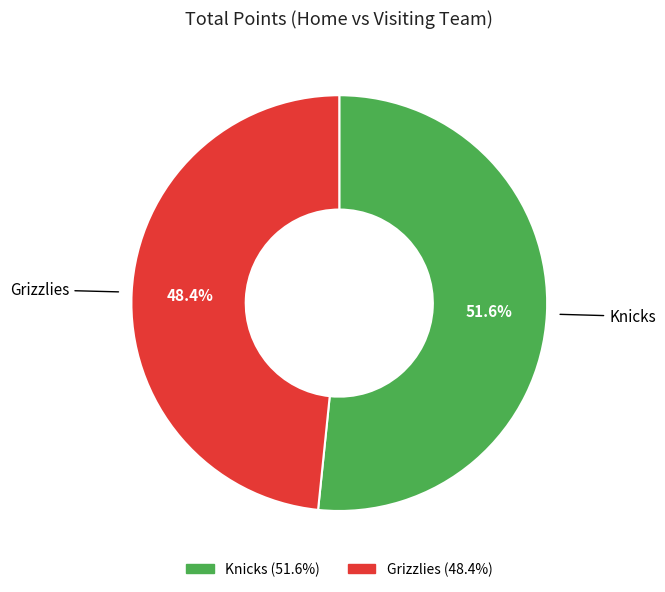

Rank the categories by value from lowest to highest.

Grizzlies, Knicks